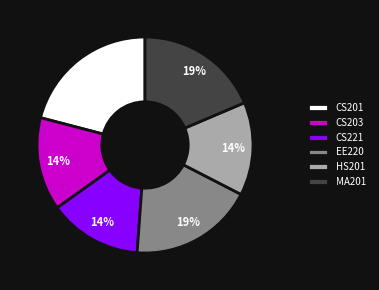

To the nearest percent, what is the difference between the largest and smallest slice percentages?

7%